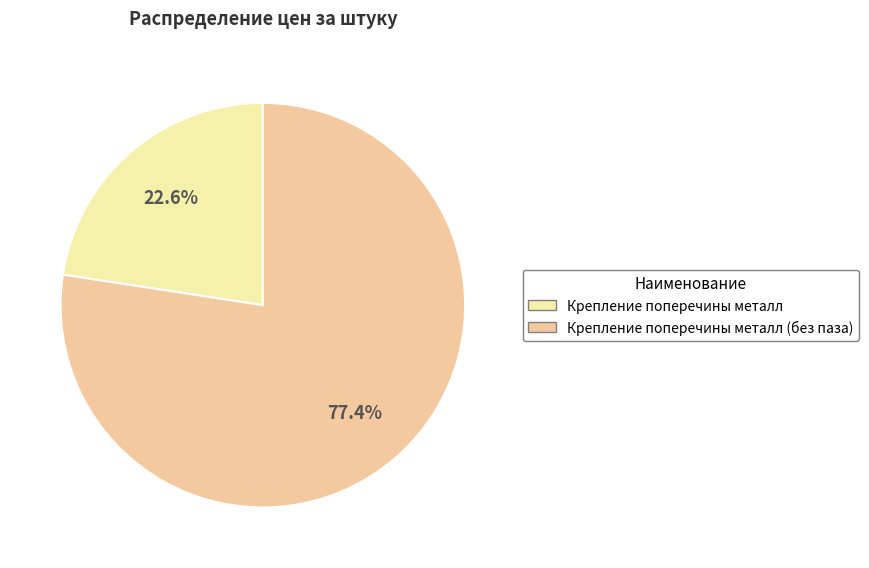

Which category has the biggest portion of the pie?

Крепление поперечины металл (без паза)